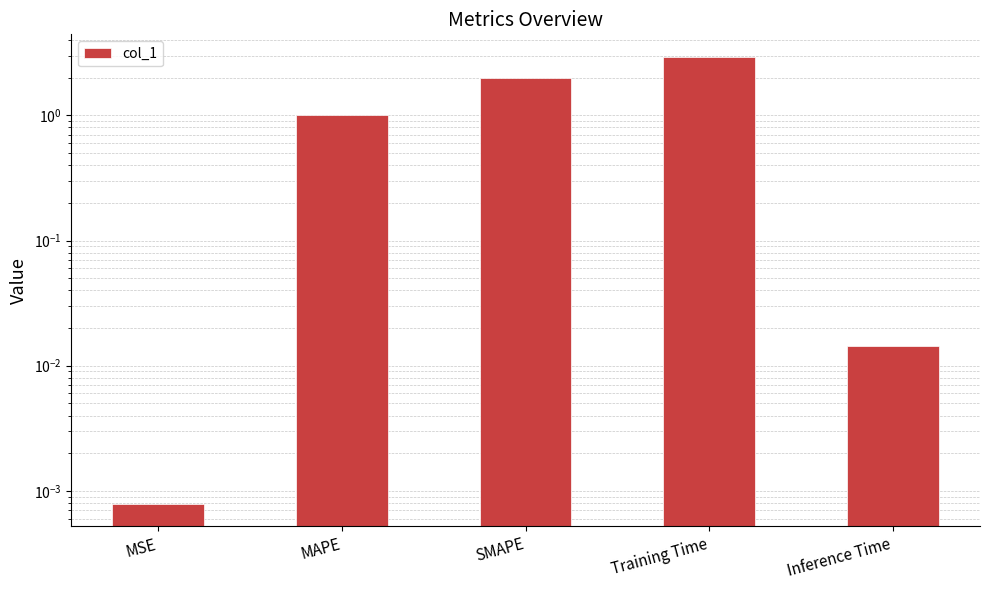

How many data points are above 1?

3